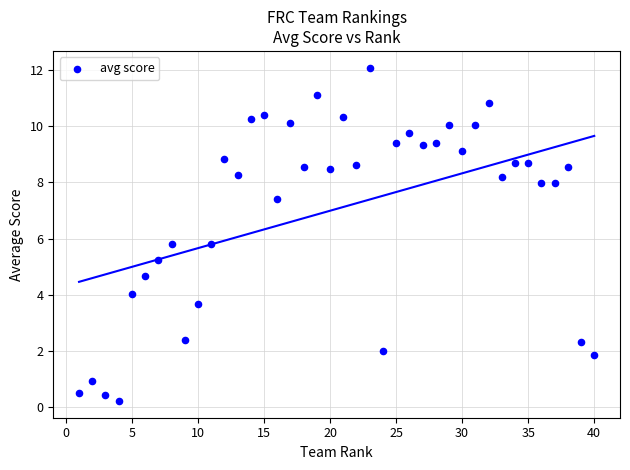

What is the range of X values (max minus min)?

39.0